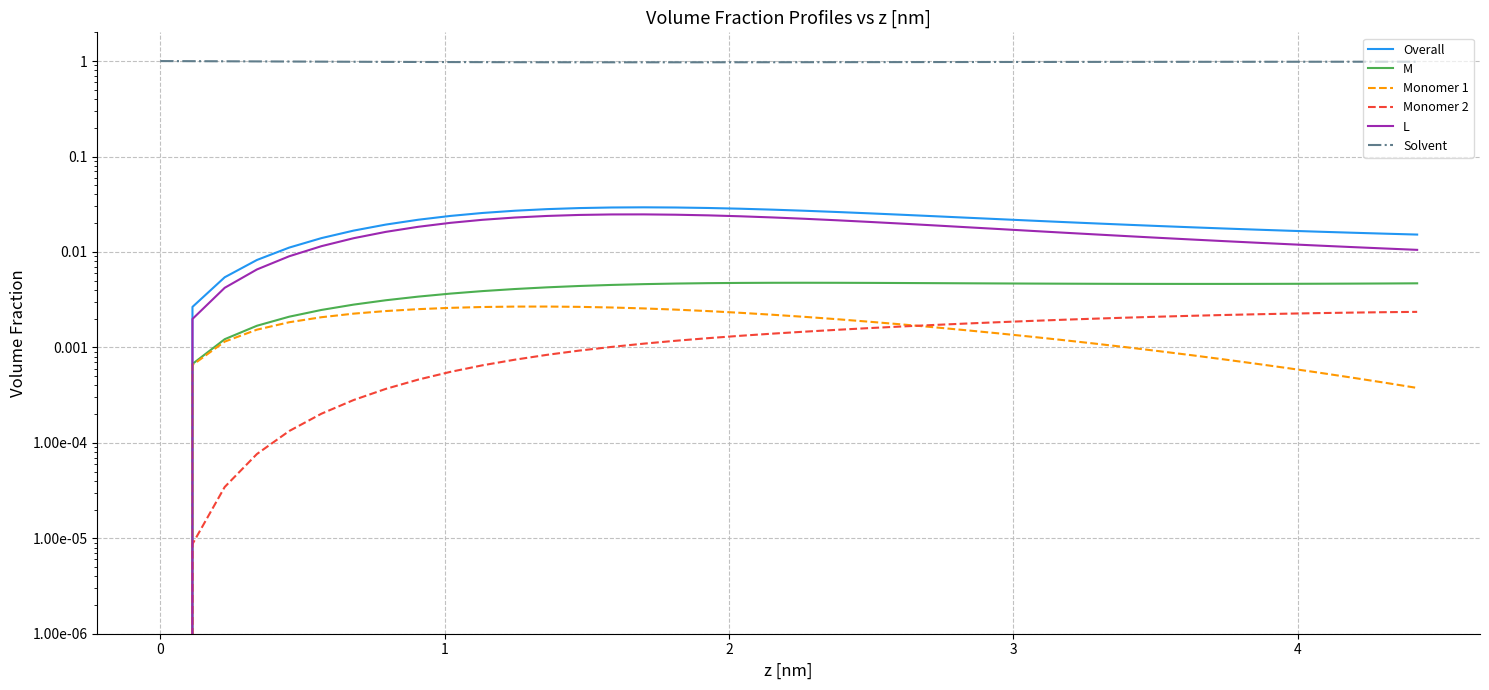

What is the sum of all Monomer 1 values?

0.1